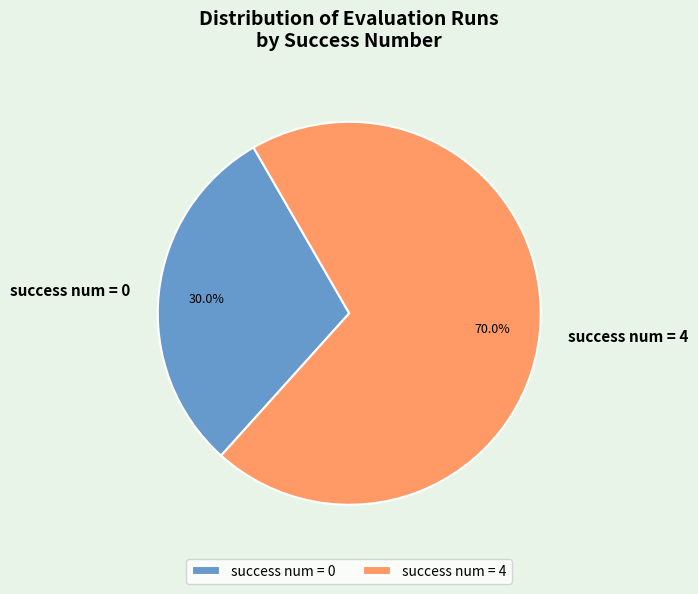

What percentage do success num = 0 and success num = 4 together represent?

100.0%